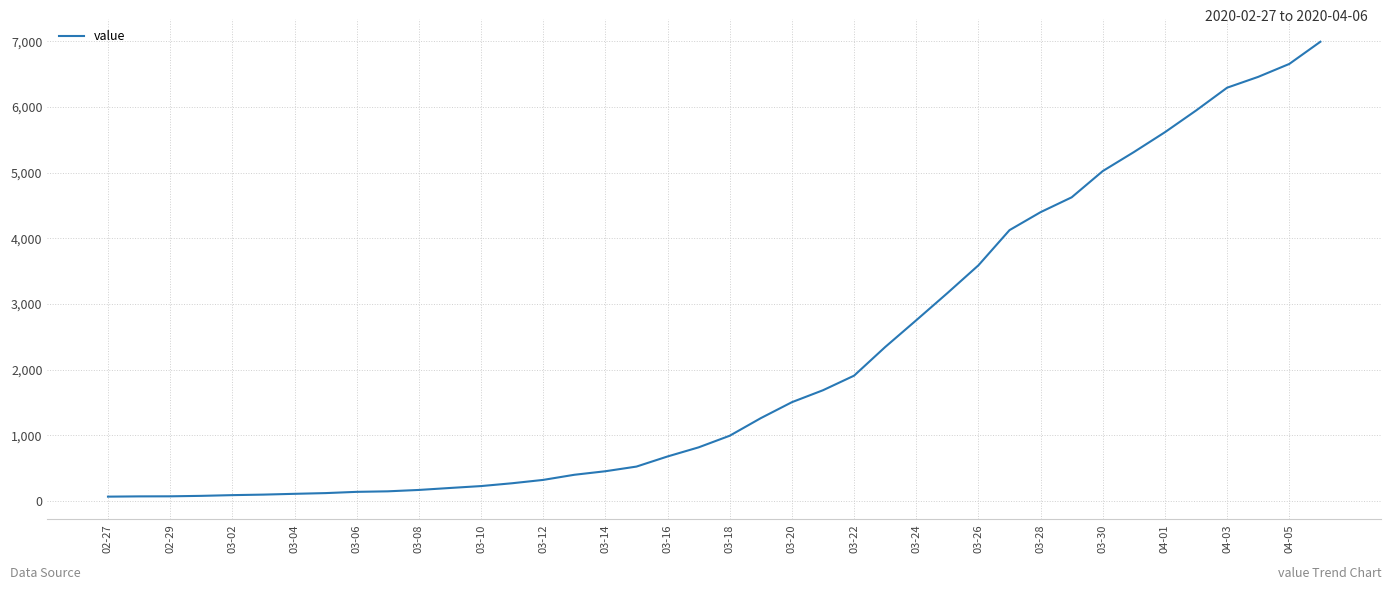

What is the sum of all values?

85642